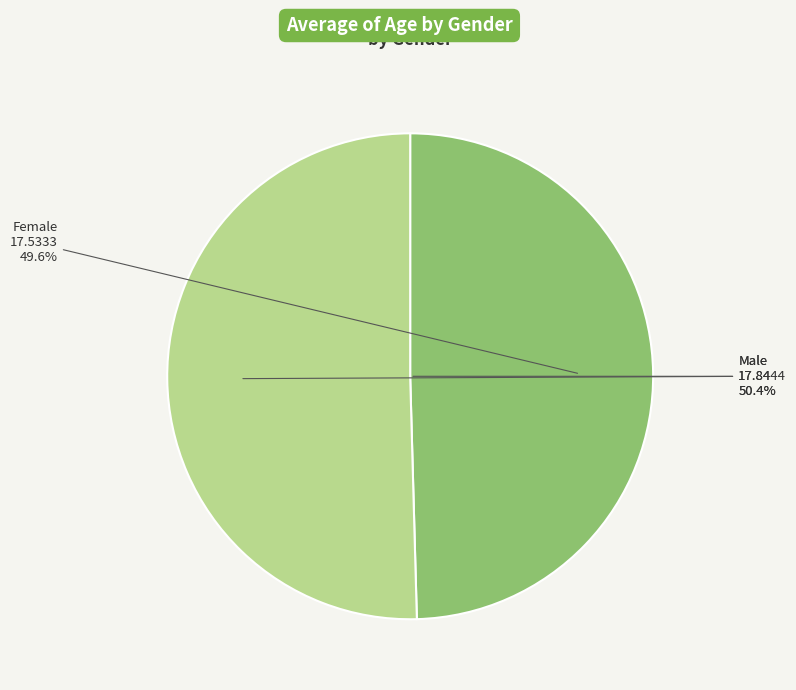

Which slice is the largest?

Male